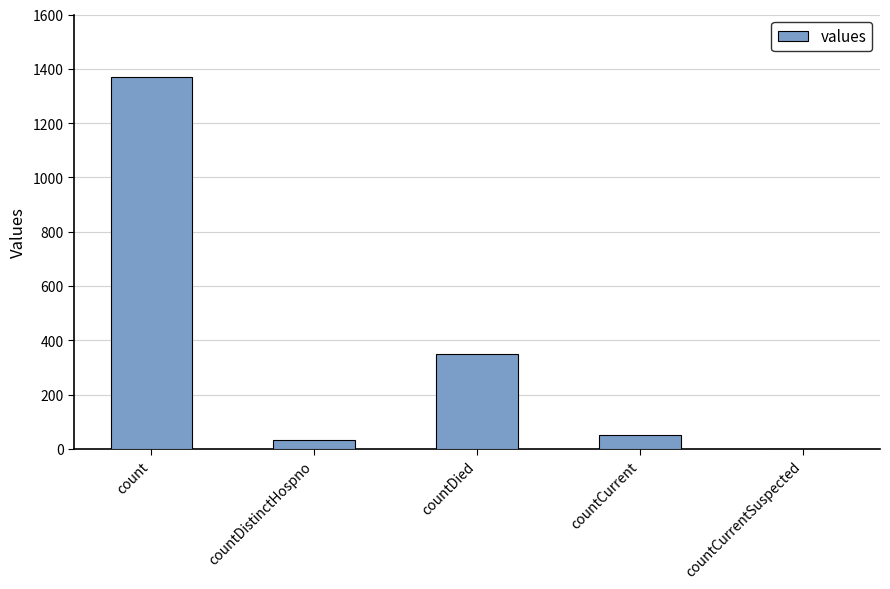

Reading left to right, list all the values displayed in this chart.

1371	33	349	52	0